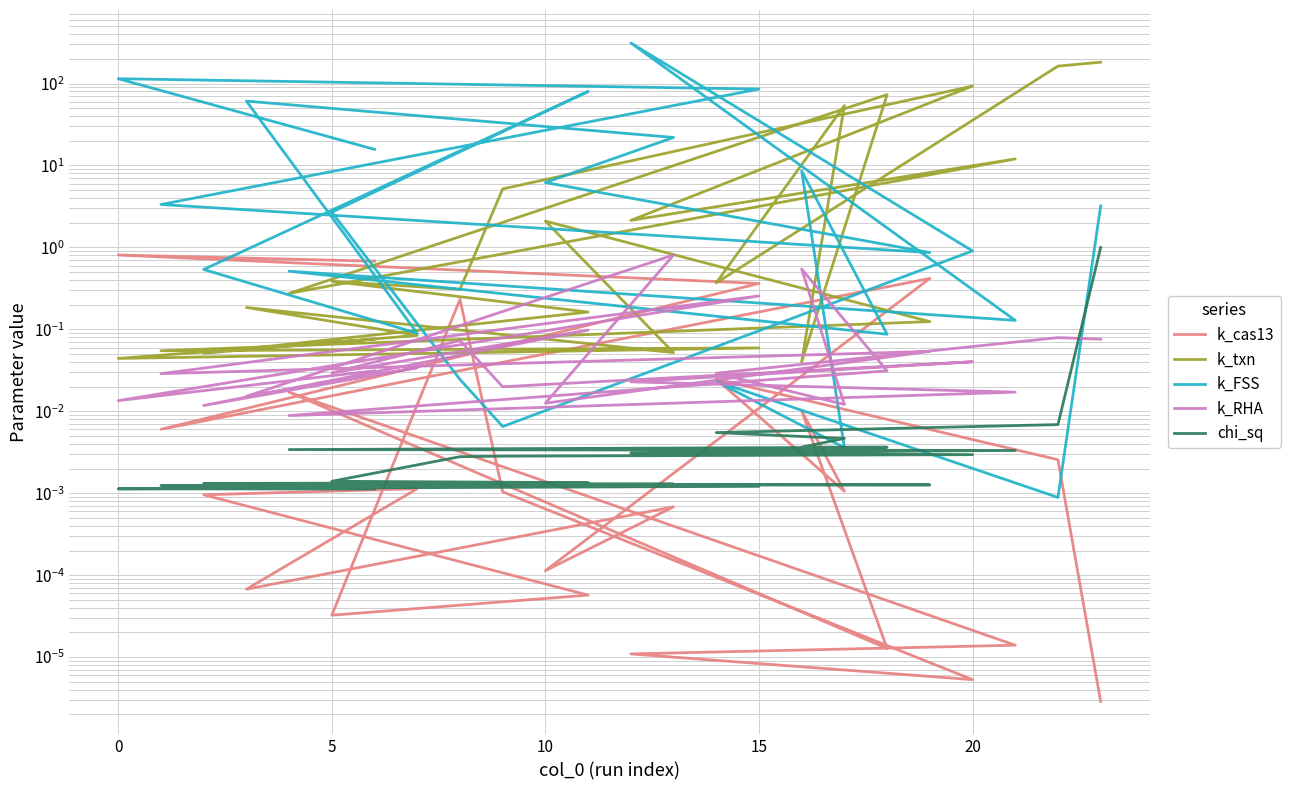

What is the sum of all k_cas13 values?

2.6